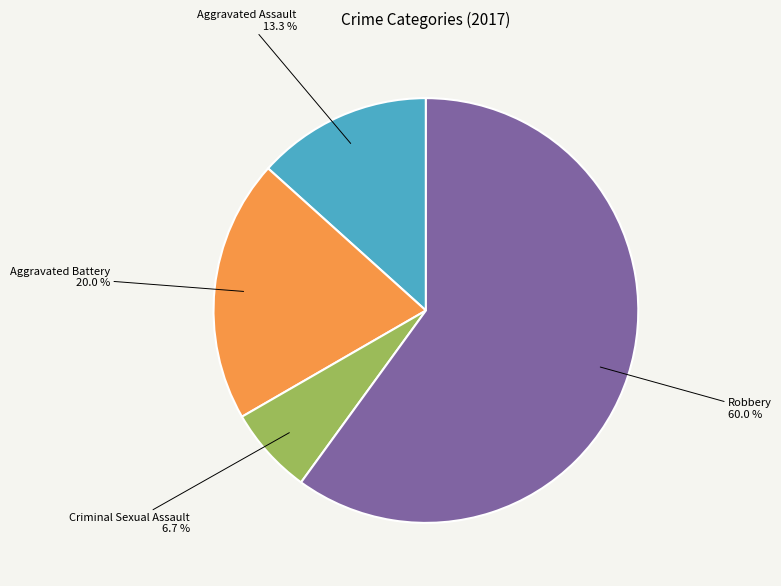

Is there any slice that represents more than half of the pie?

Yes